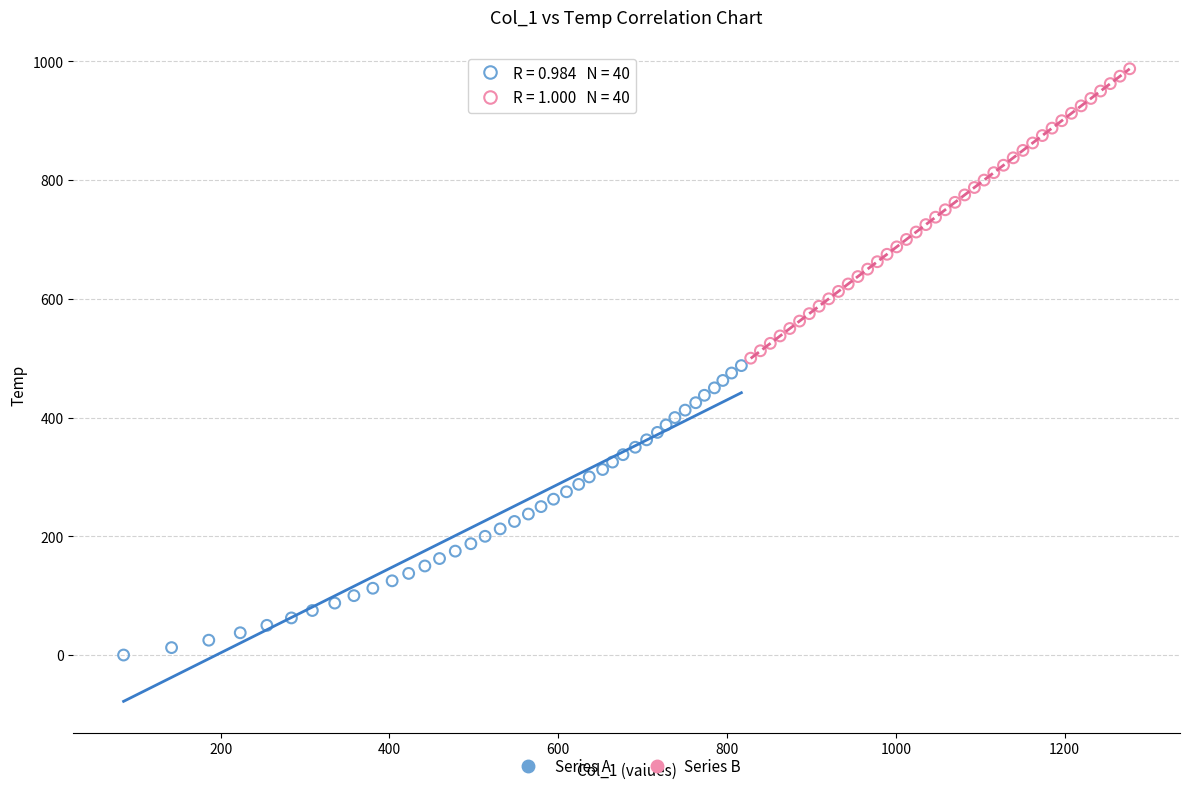

Which series reaches the minimum Y coordinate?

Series A